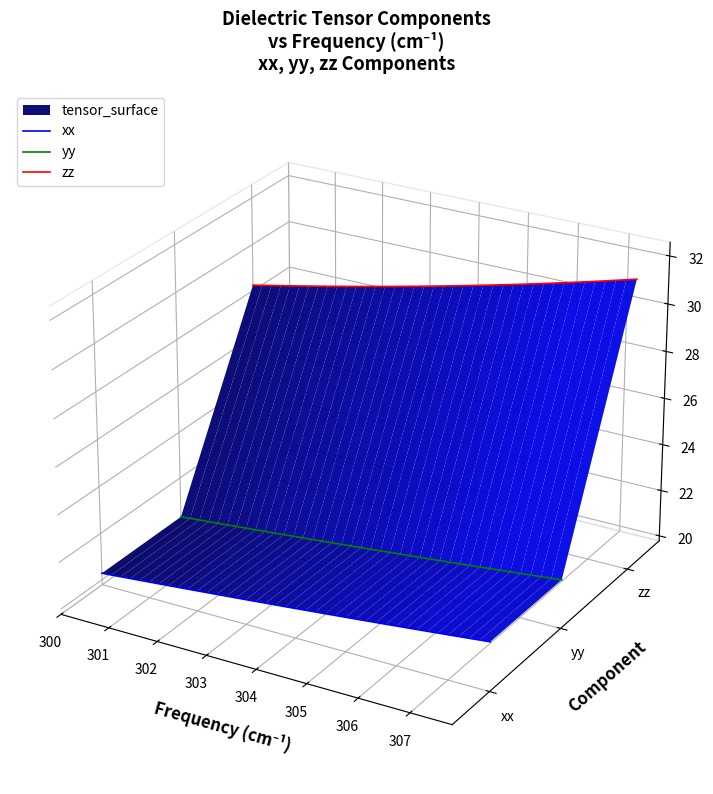

How many categories are shown in the chart?

40